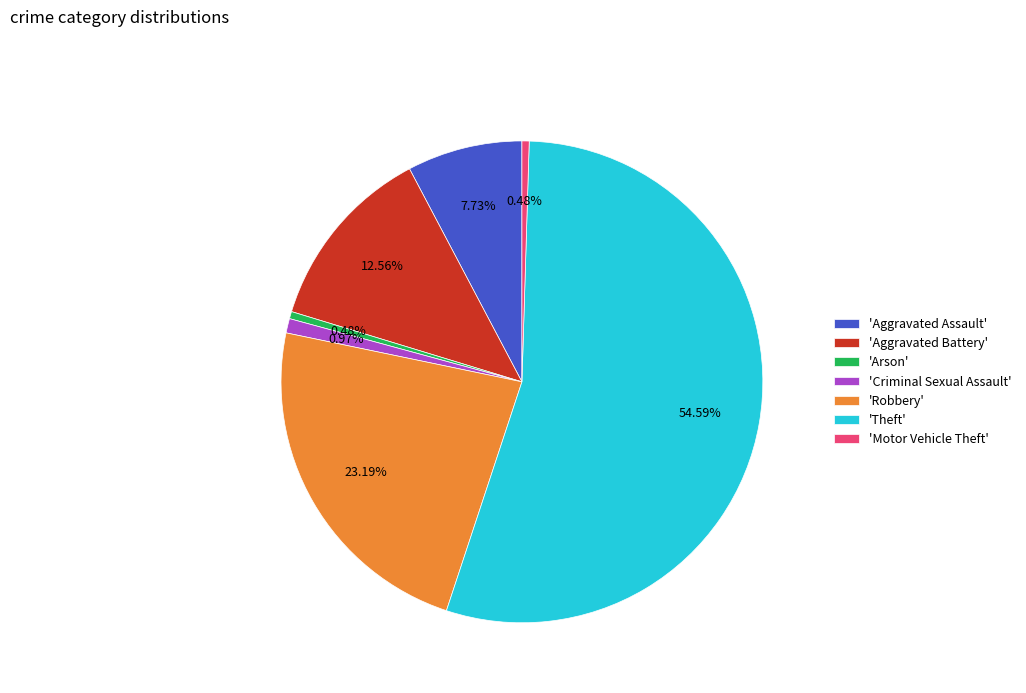

Between 'Arson' and 'Aggravated Battery', which is larger?

'Aggravated Battery'